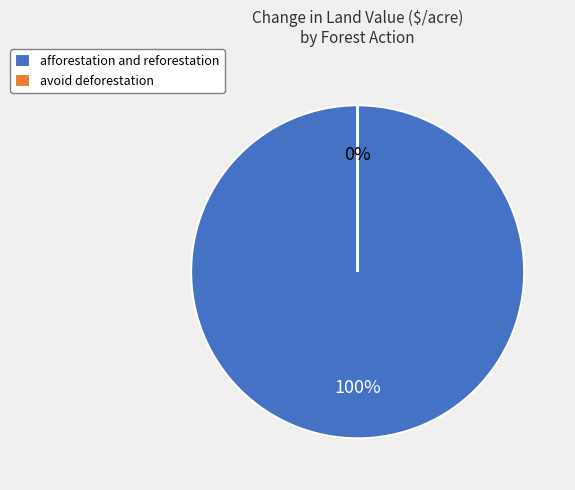

Does any single category account for the majority?

Yes